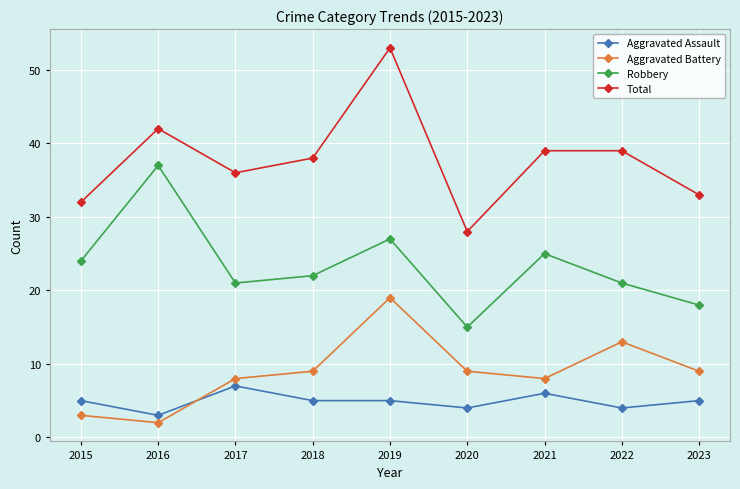

How many lines are shown in the chart?

4